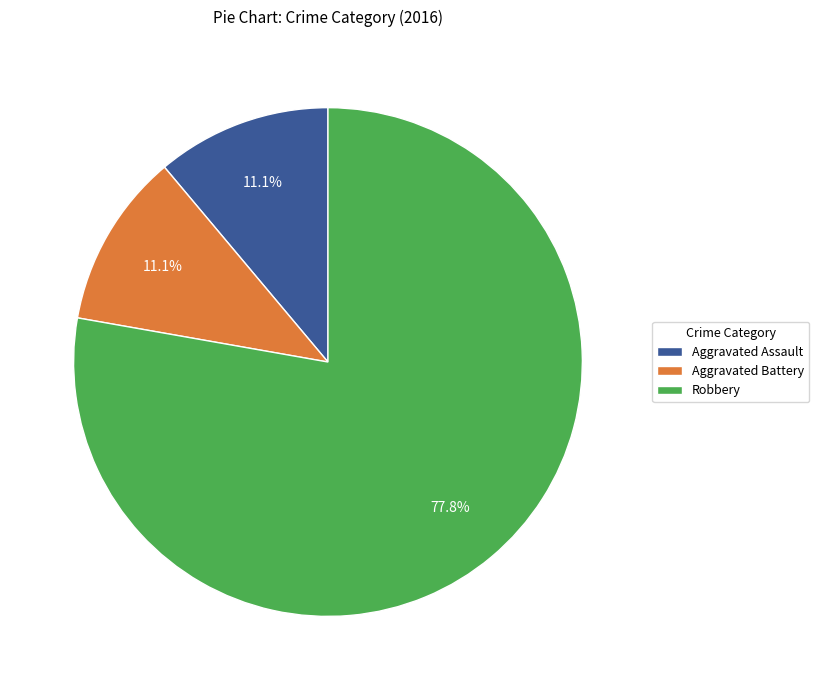

Is there a majority slice in this chart?

Yes